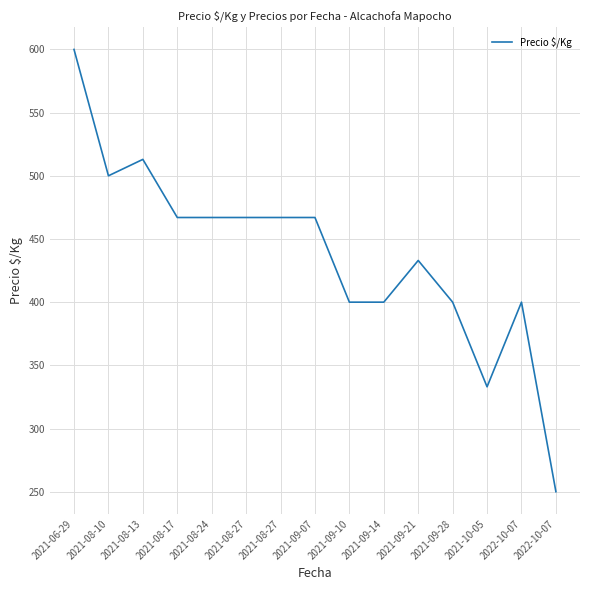

Reading right to left, list all the values displayed in this chart.

2022-10-07=250	2022-10-07=400	2021-10-05=333	2021-09-28=400	2021-09-21=433	2021-09-14=400	2021-09-10=400	2021-09-07=467	2021-08-27=467	2021-08-27=467	2021-08-24=467	2021-08-17=467	2021-08-13=513	2021-08-10=500	2021-06-29=600